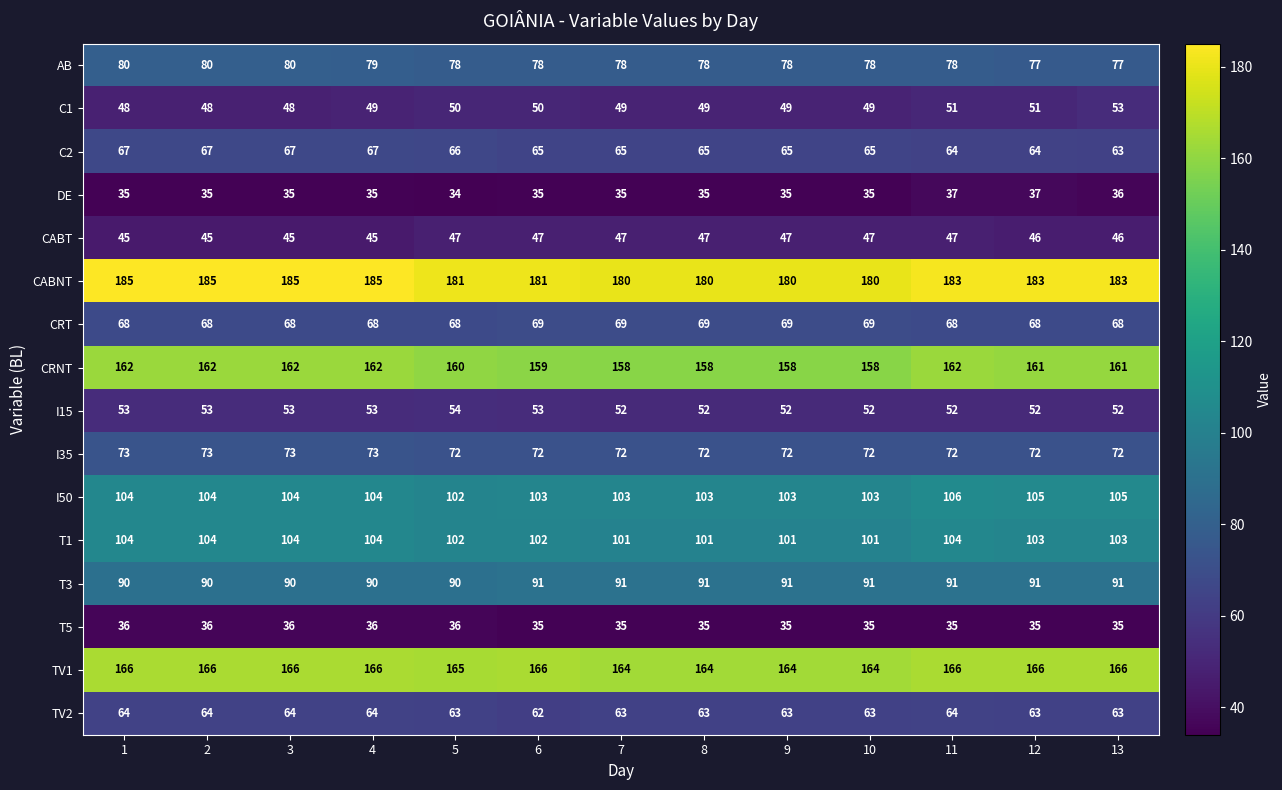

How many distinct data groups are displayed?

16